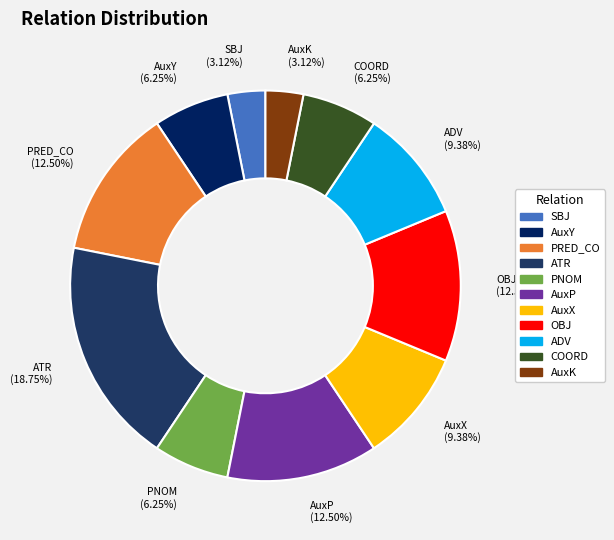

Approximately how many times larger is the value at ATR compared to AuxP?

1.5